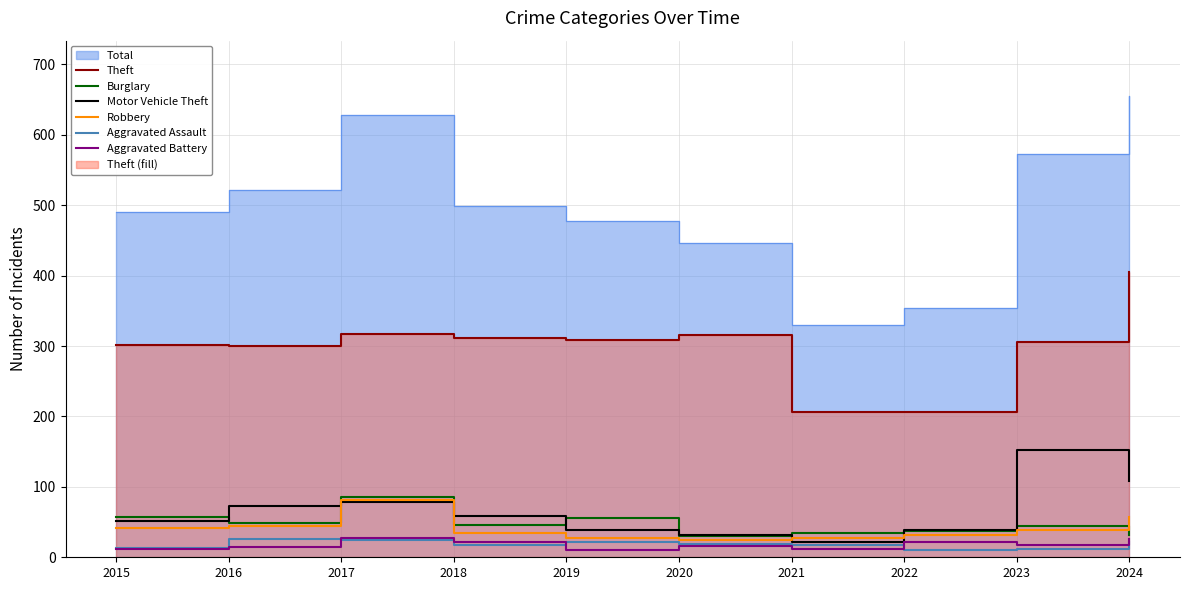

List the labels in order of Robbery value, smallest first.

2020, 2021, 2019, 2022, 2018, 2023, 2015, 2016, 2024, 2017